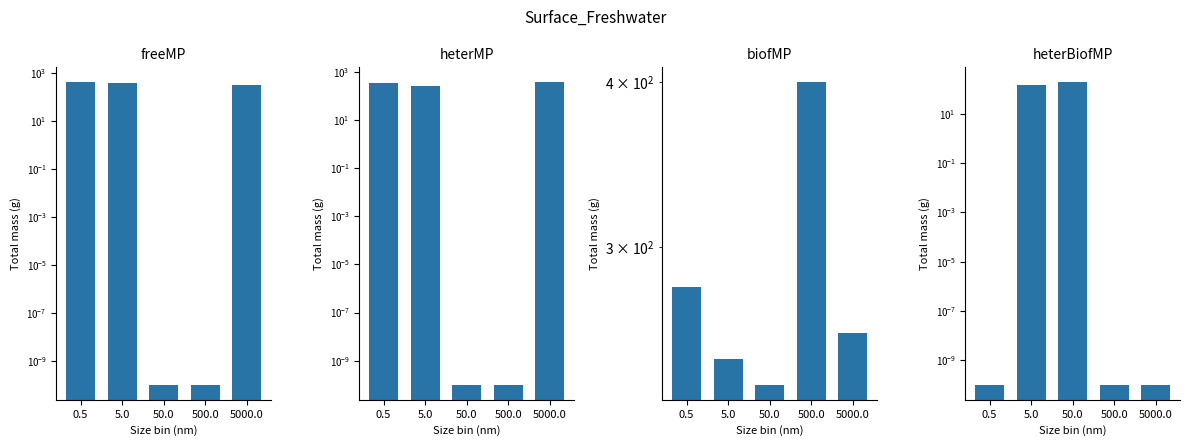

What is the difference between the maximum and second lowest values in the heterBiofMP series?

193.0